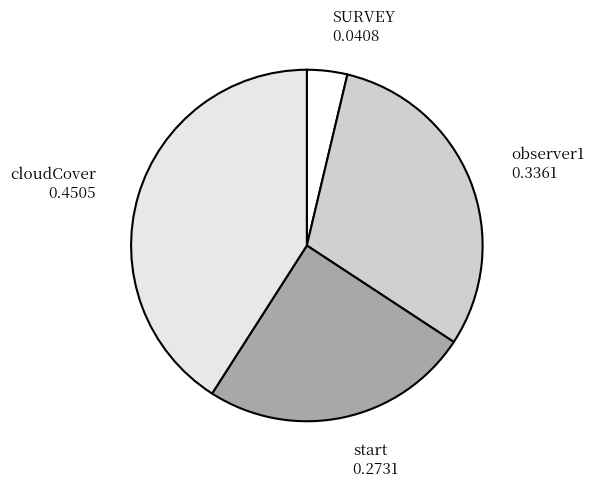

To the nearest percent, what is the difference between the largest and smallest slice percentages?

37%